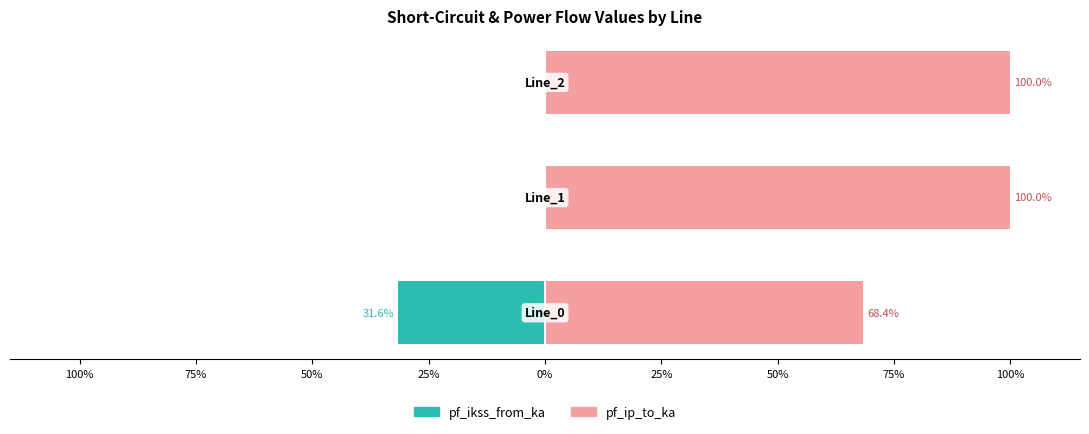

What are all the series names shown in the legend?

pf_ikss_from_ka (left), pf_ip_to_ka (right)